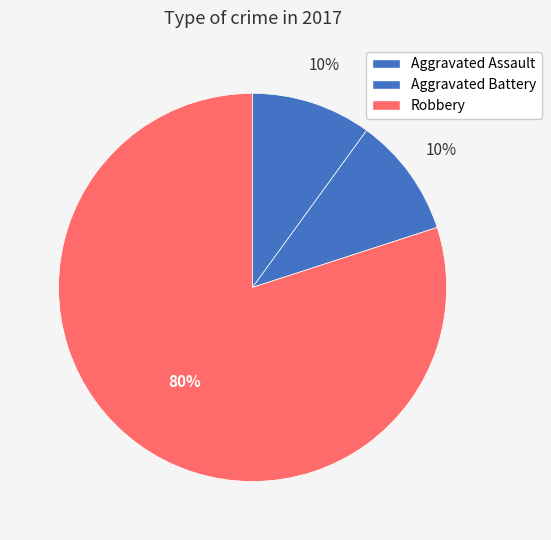

How many segments does this pie chart have?

3